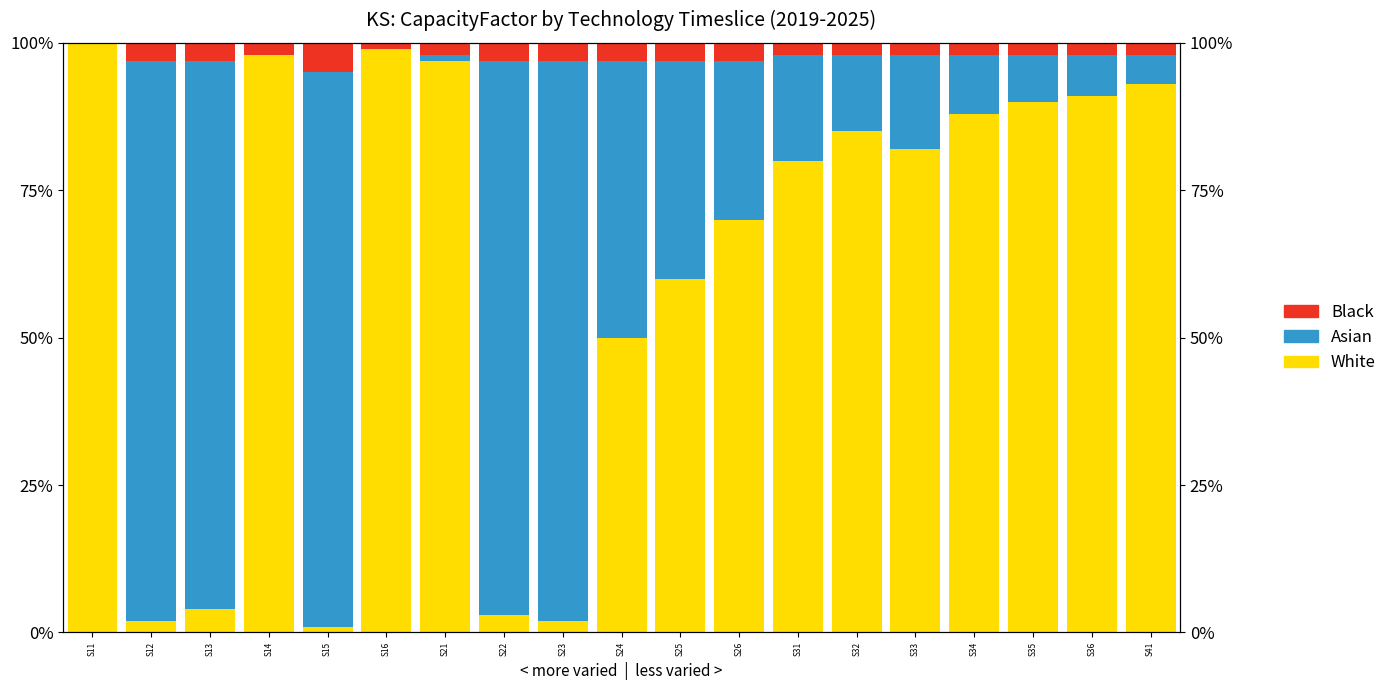

What is the difference between the second highest and second lowest values in the White series?

97